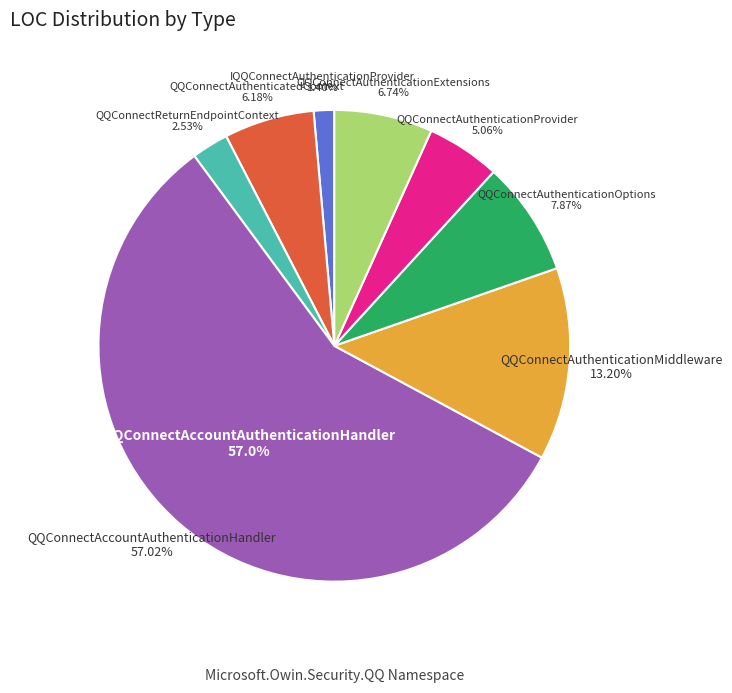

To the nearest percent, what percentage of the pie is QQConnectAuthenticationExtensions?

7%